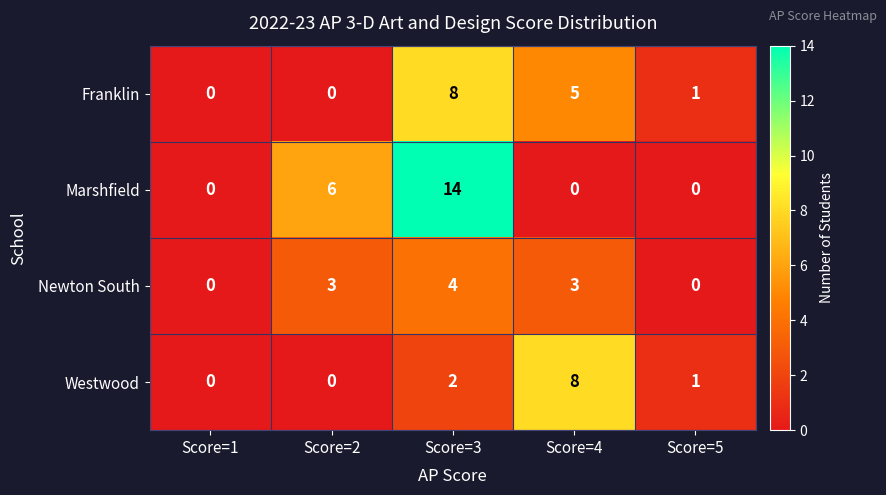

Reading left to right, transcribe all the data shown in this chart.

Franklin: Score=1=0	Score=2=0	Score=3=8	Score=4=5	Score=5=1
Marshfield: Score=1=0	Score=2=6	Score=3=14	Score=4=0	Score=5=0
Newton South: Score=1=0	Score=2=3	Score=3=4	Score=4=3	Score=5=0
Westwood: Score=1=0	Score=2=0	Score=3=2	Score=4=8	Score=5=1